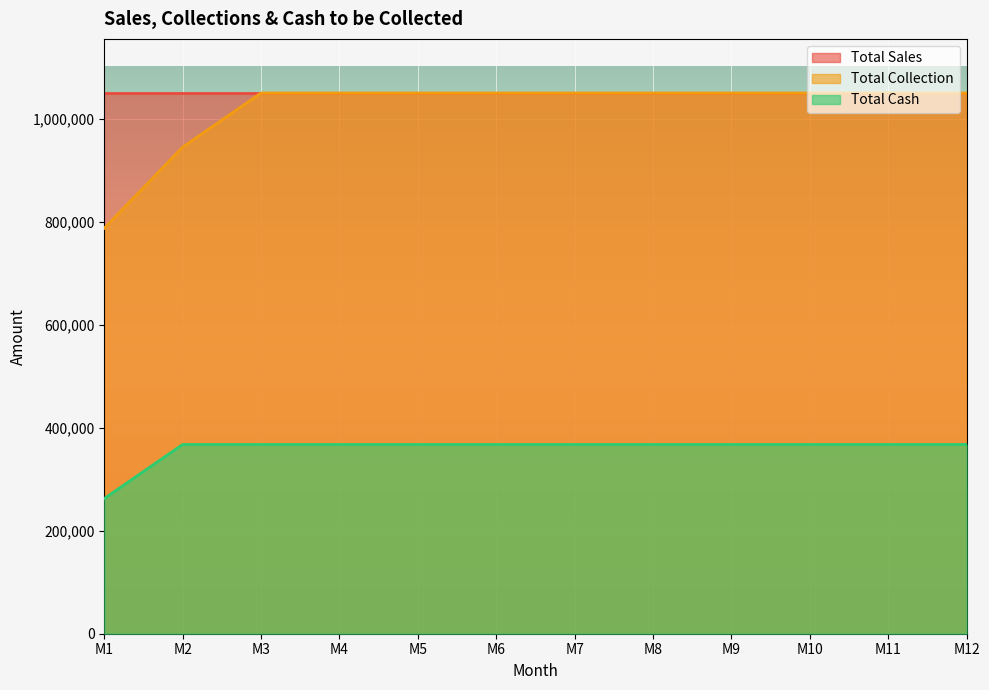

True or false: Total Collection has more than 1 points higher than both neighbors.

False